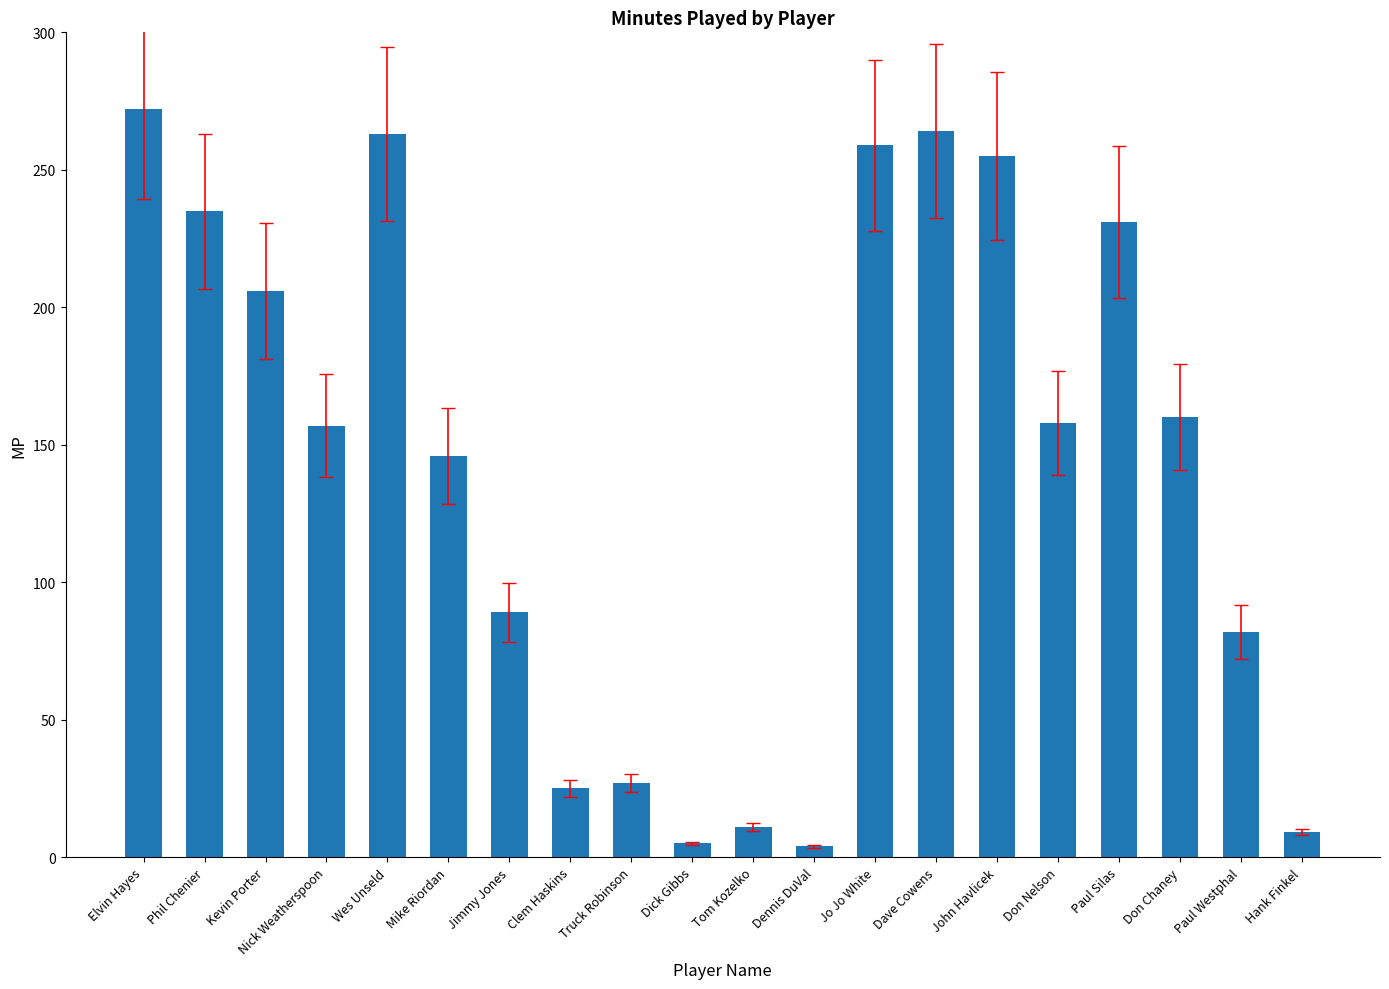

What position from the left is Clem Haskins?

8